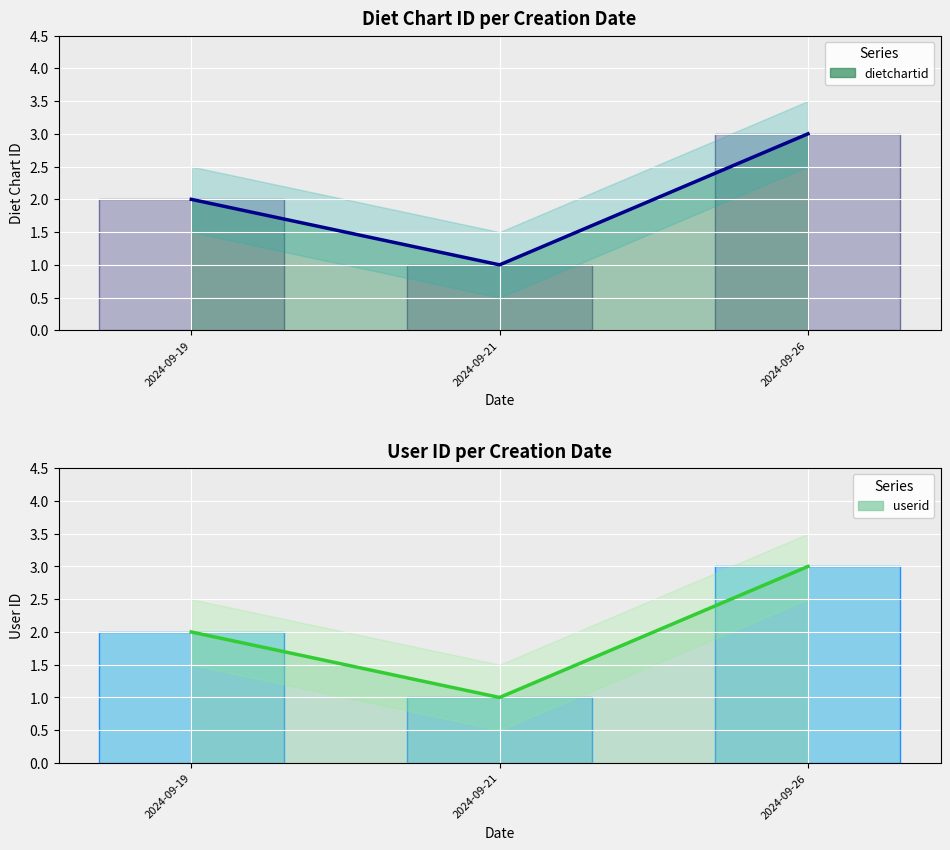

Is the value of userid at 2024-09-26 greater than the value of dietchartid at 2024-09-19?

Yes